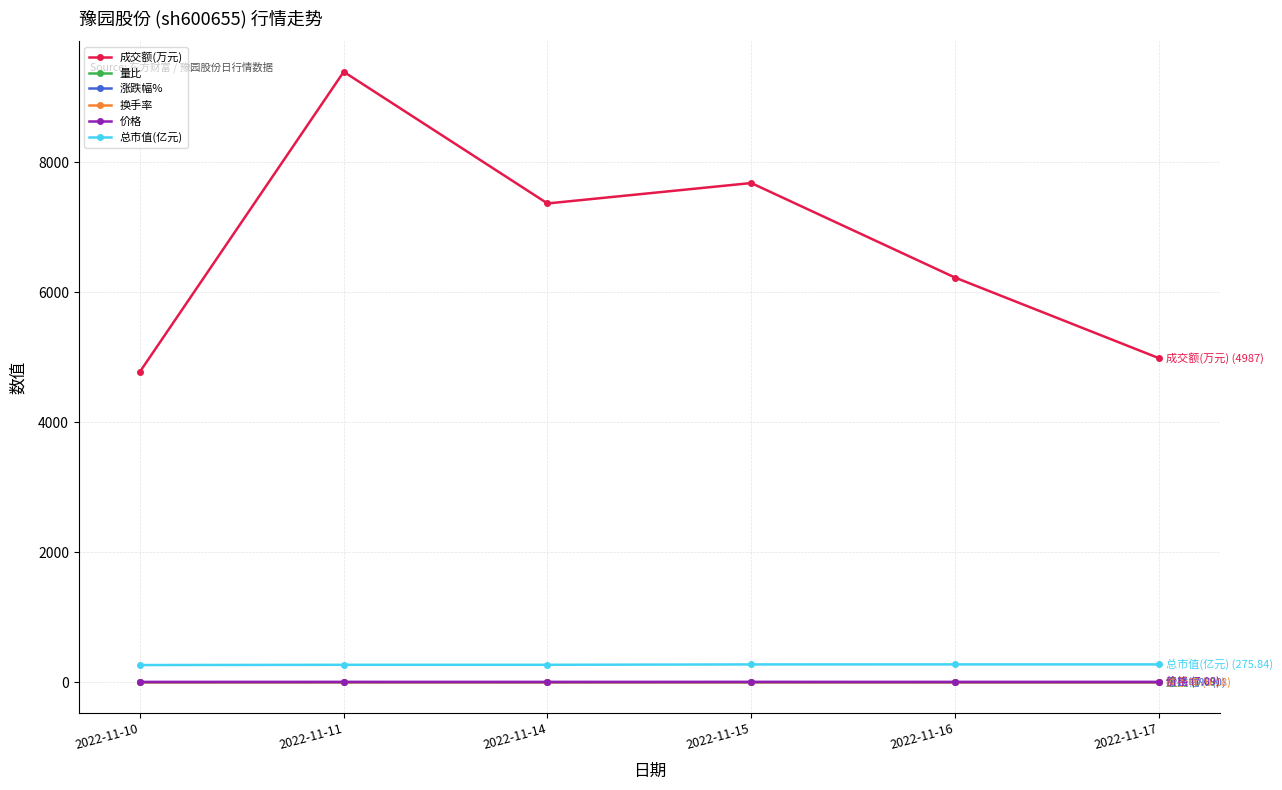

Which series changed the most between 2022-11-14 and 2022-11-17?

成交额(万元)